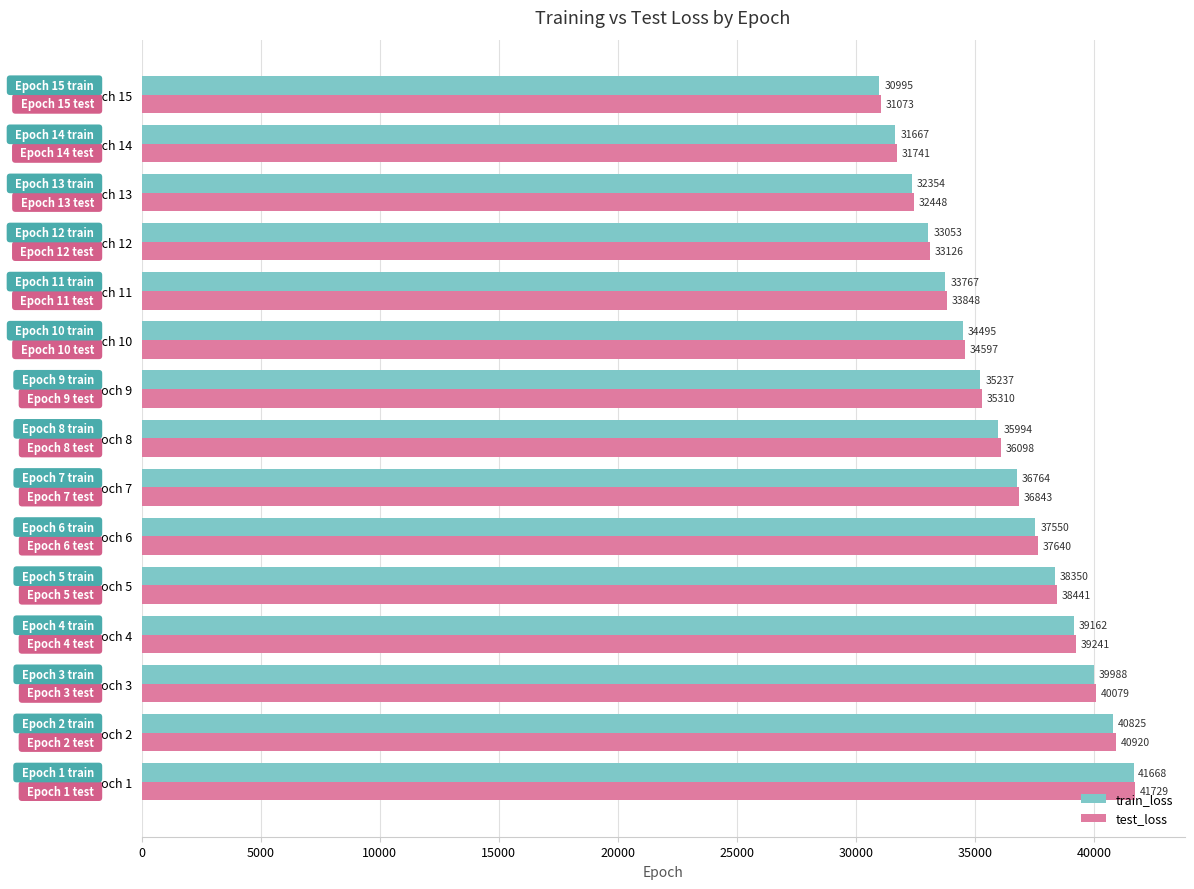

Is the value of test_loss at Epoch 1 greater than the value of train_loss at Epoch 1?

Yes